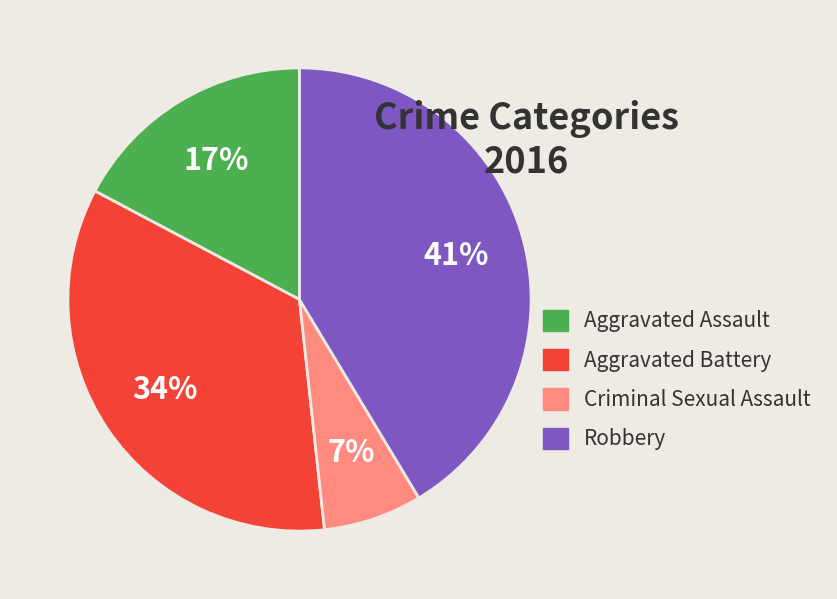

To the nearest percent, what portion does Criminal Sexual Assault represent?

7%